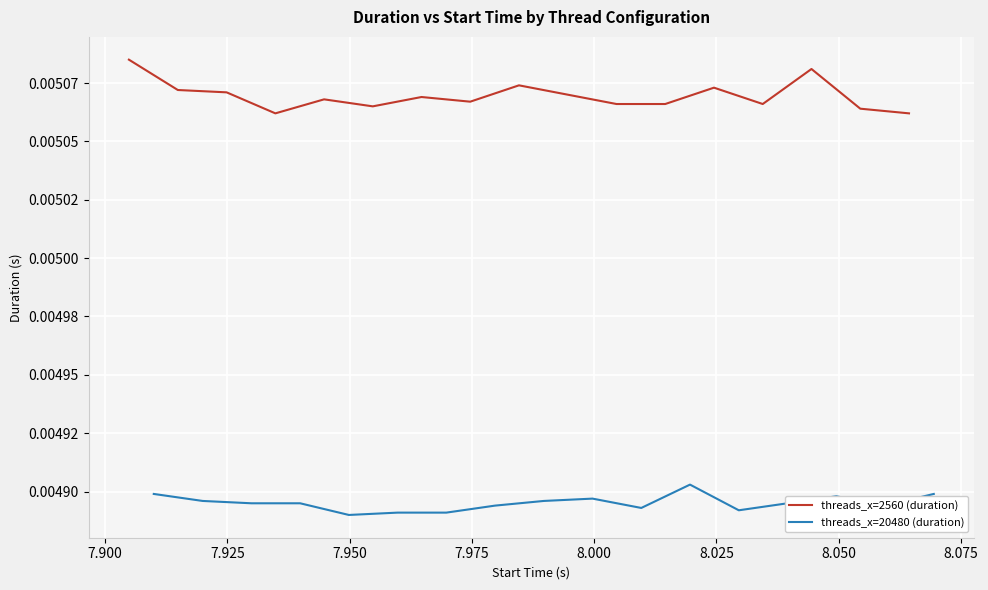

Count the number of data series in this chart.

2